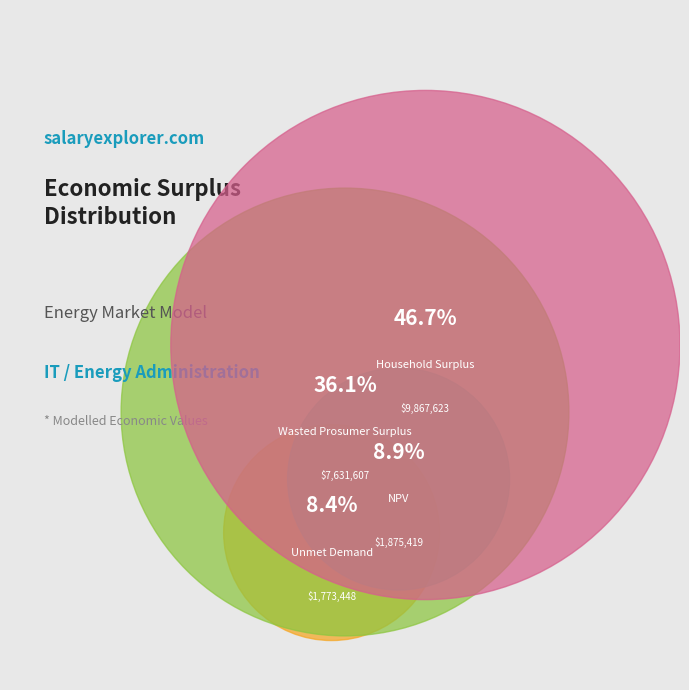

Which category has the smallest portion of the pie?

Unmet Demand